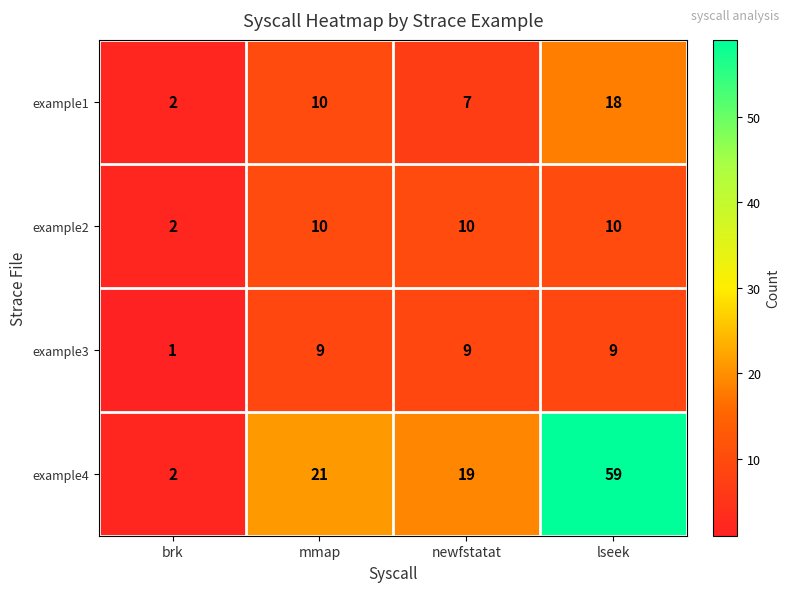

Reading left to right, transcribe all the data shown in this chart.

example1: brk=2	mmap=10	newfstatat=7	lseek=18
example2: brk=2	mmap=10	newfstatat=10	lseek=10
example3: brk=1	mmap=9	newfstatat=9	lseek=9
example4: brk=2	mmap=21	newfstatat=19	lseek=59